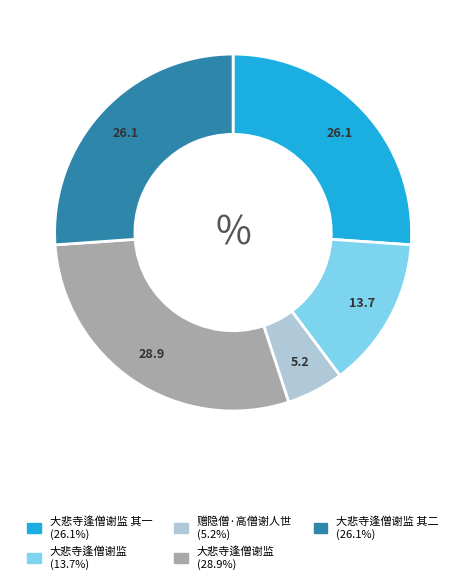

Is there a majority slice in this chart?

No